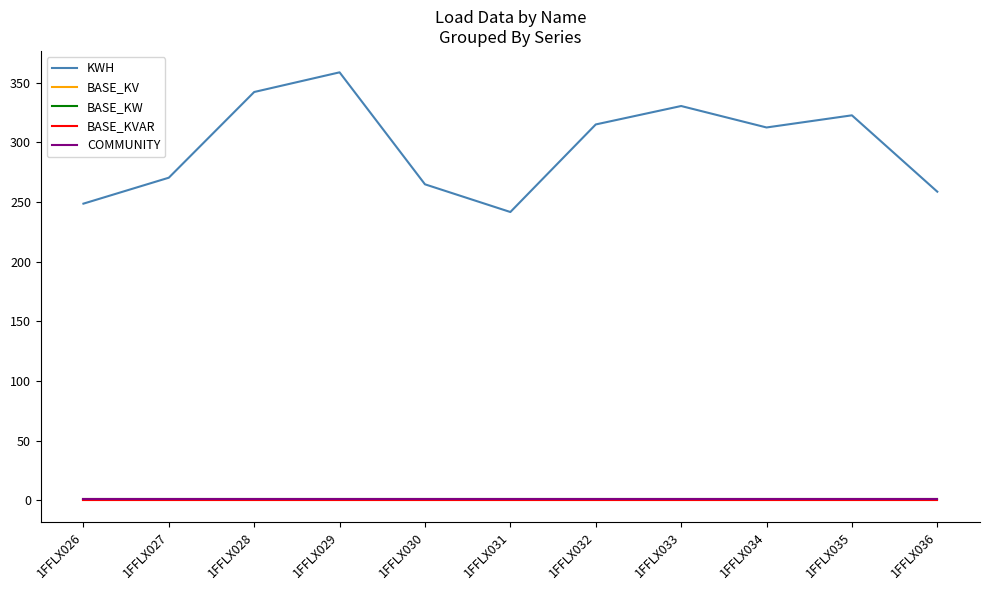

Read the BASE_KW value at 1FFLX035.

1.0